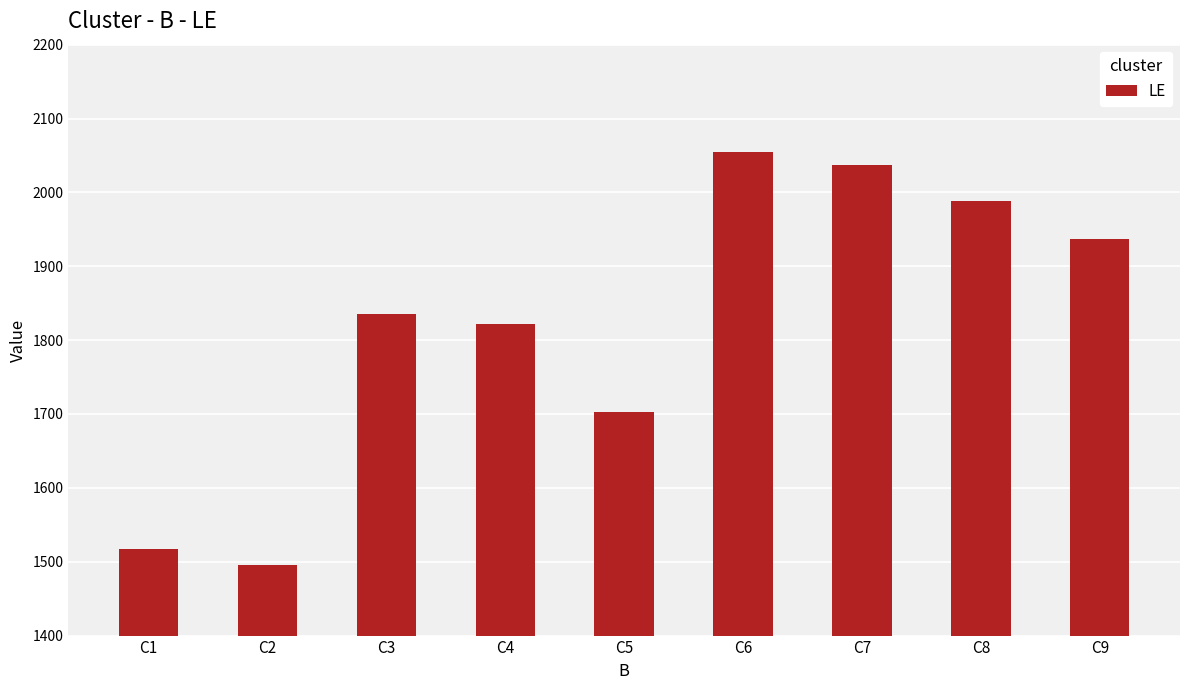

Read the value at C6, to the nearest 100.

2100